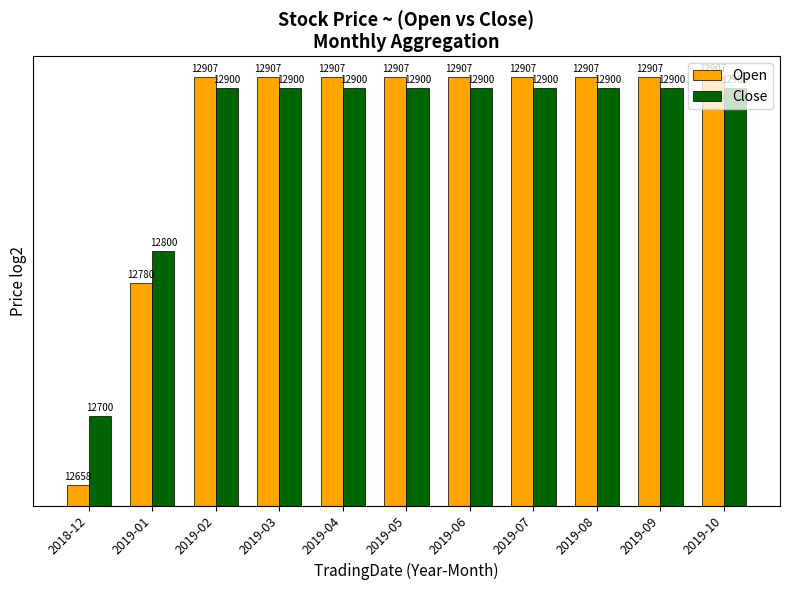

What is the difference between the maximum and minimum values in the Close series?

200.0